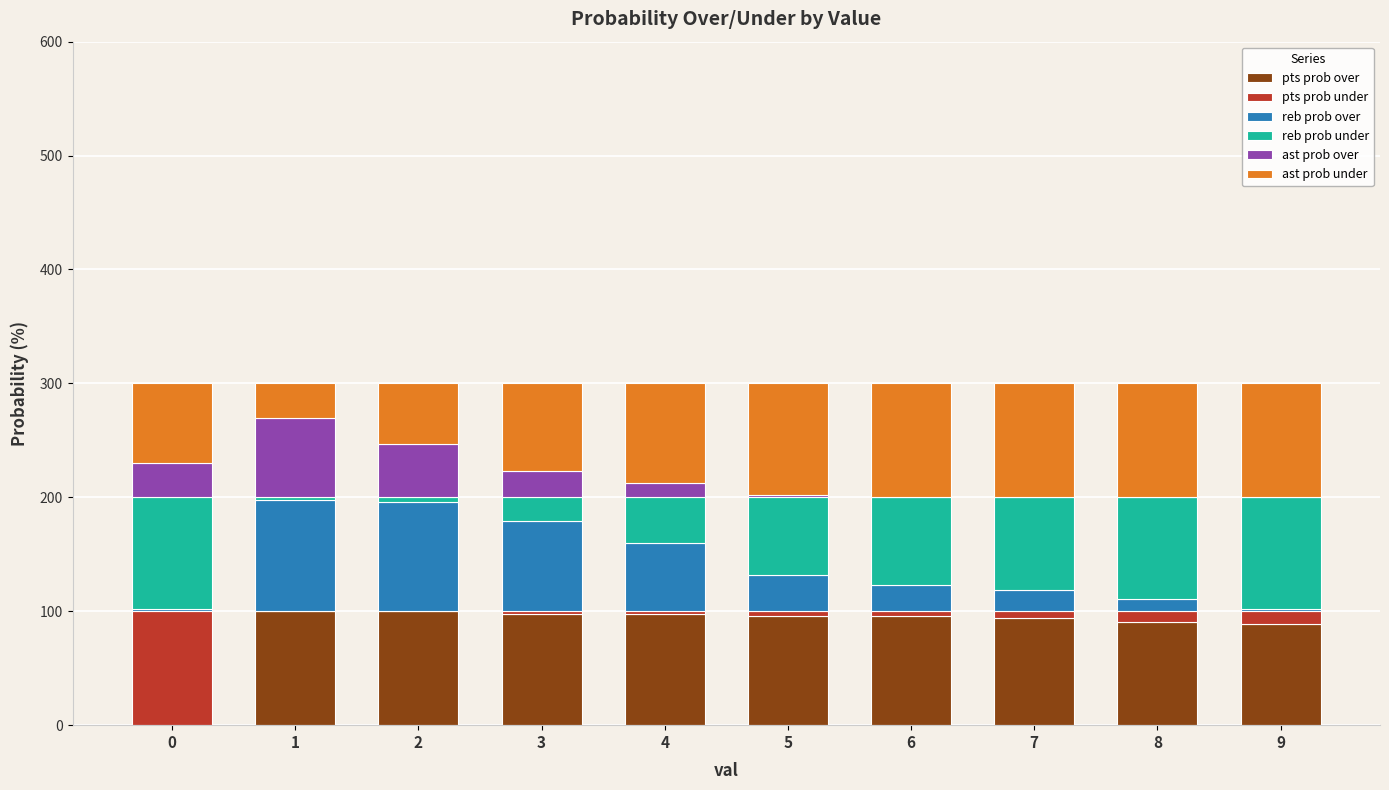

What is the sum of all pts prob over values?

862